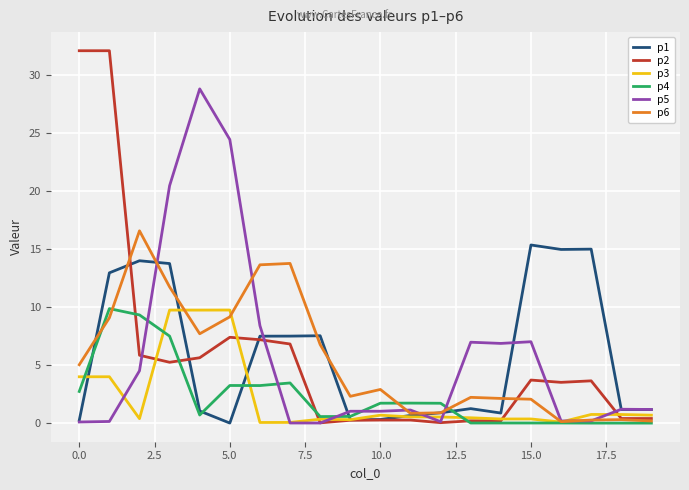

Which series has the largest range (max minus min)?

p2